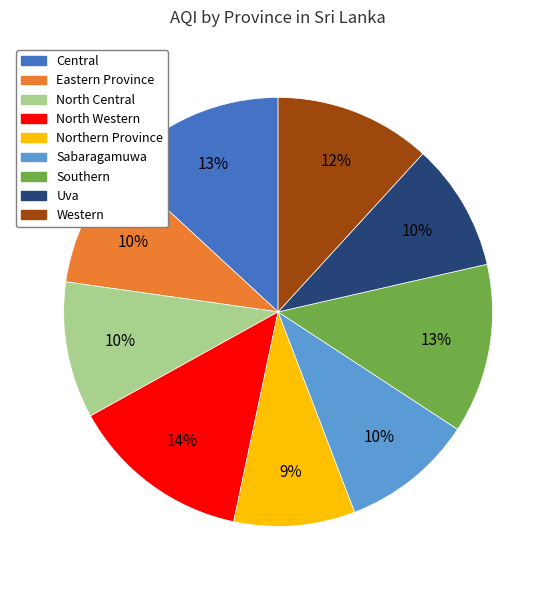

To the nearest percent, what portion does Uva represent?

10%